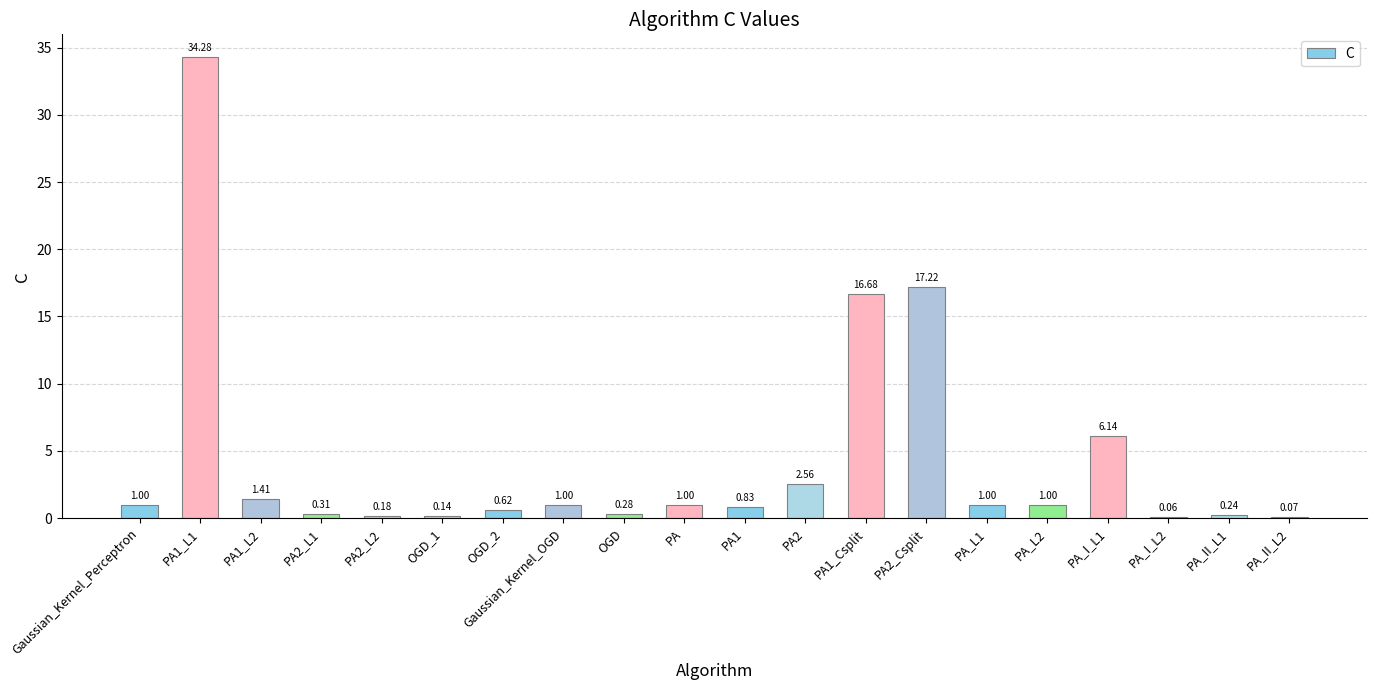

Between OGD and PA2_L2, which is larger?

OGD